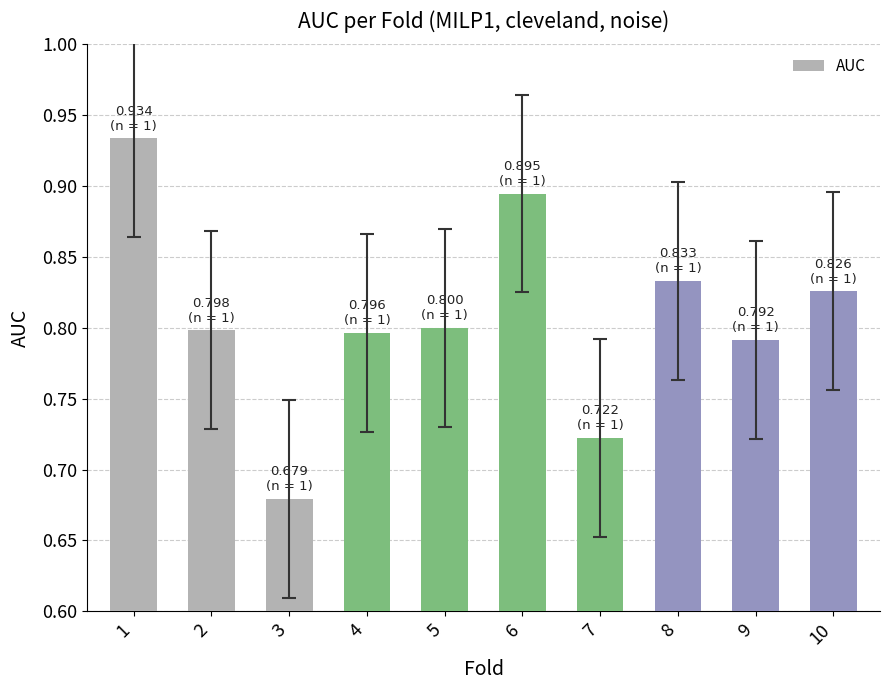

Which label corresponds to the largest value in the chart?

1